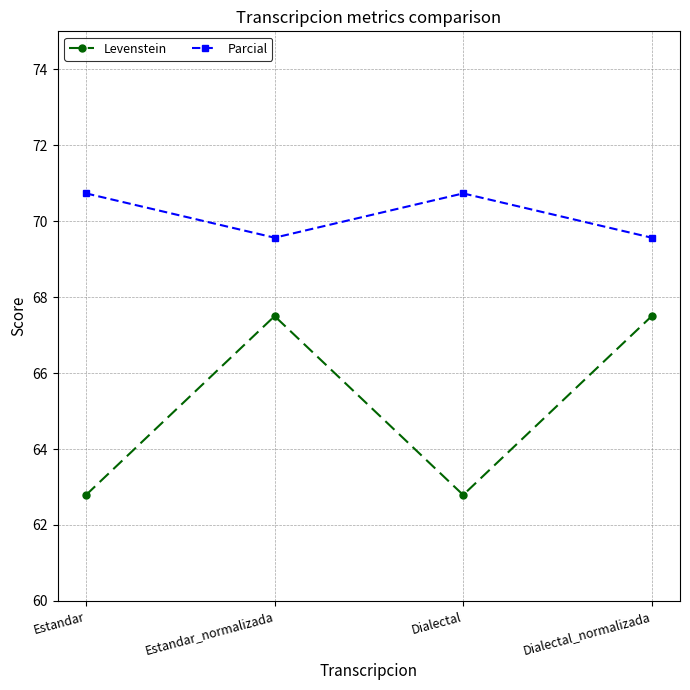

Is the value of Parcial at Estandar_normalizada greater than the value of Levenstein at Dialectal_normalizada?

Yes